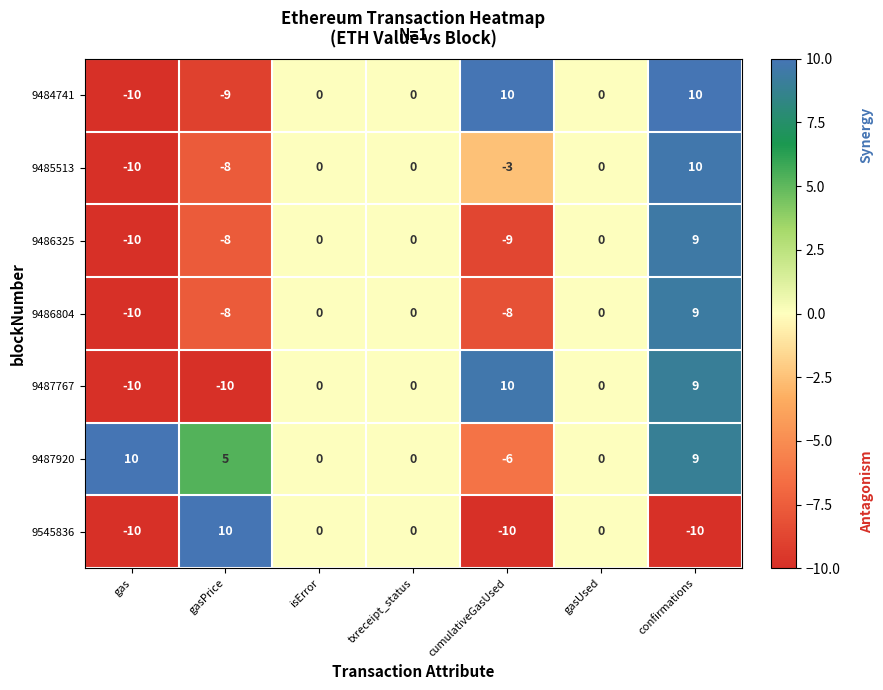

The value of 9487920 at gasPrice is 5. True or false?

True